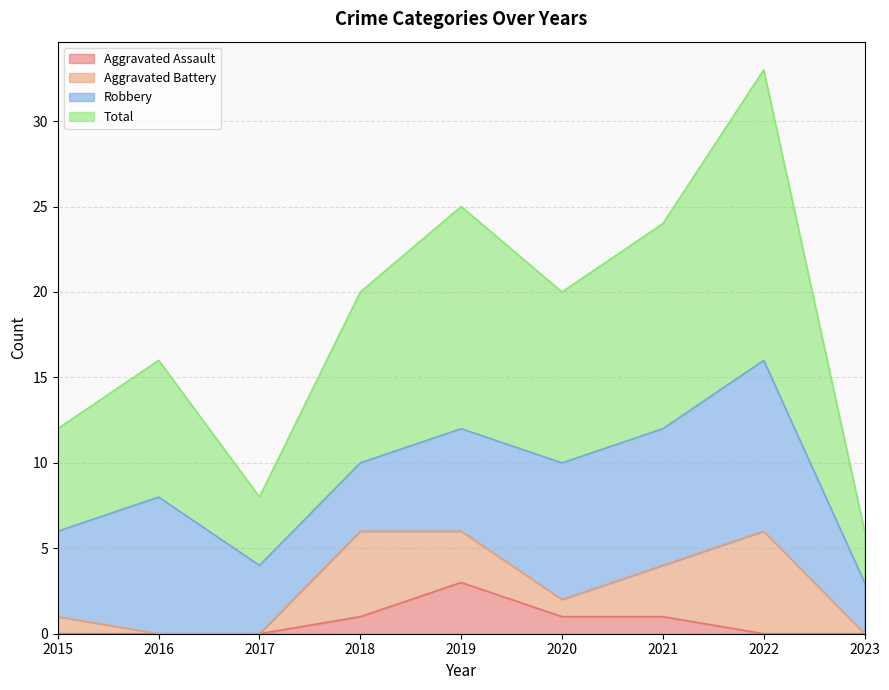

What is the difference between the maximum and second lowest values in the Aggravated Assault series?

3